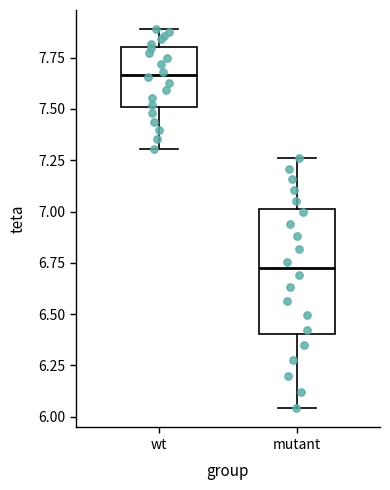

Which box is the tallest, from its lower edge to its upper edge?

mutant